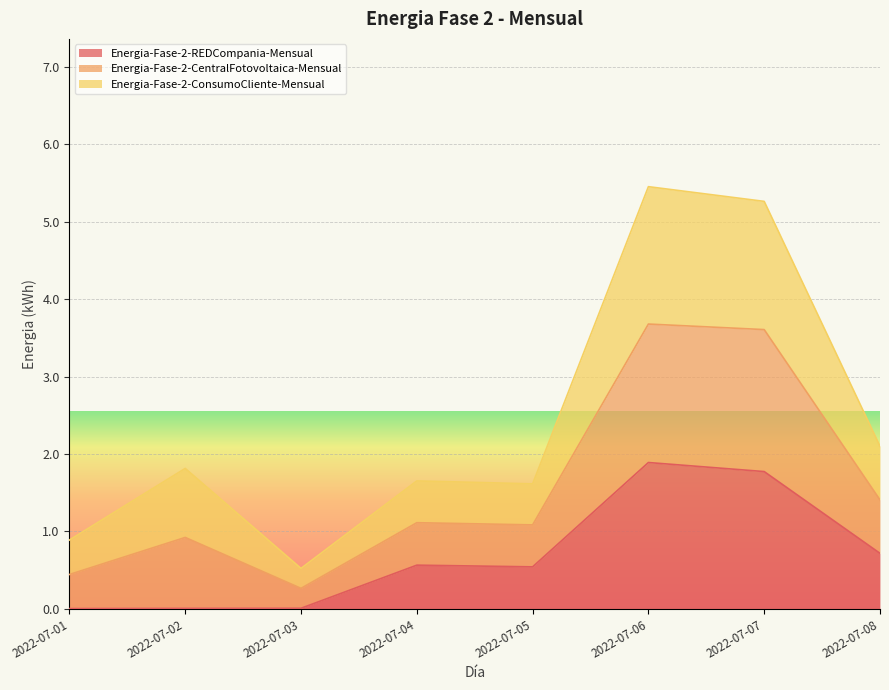

What is the sum of the Energia-Fase-2-REDCompania-Mensual values at 2022-07-08 and 2022-07-07?

2.5